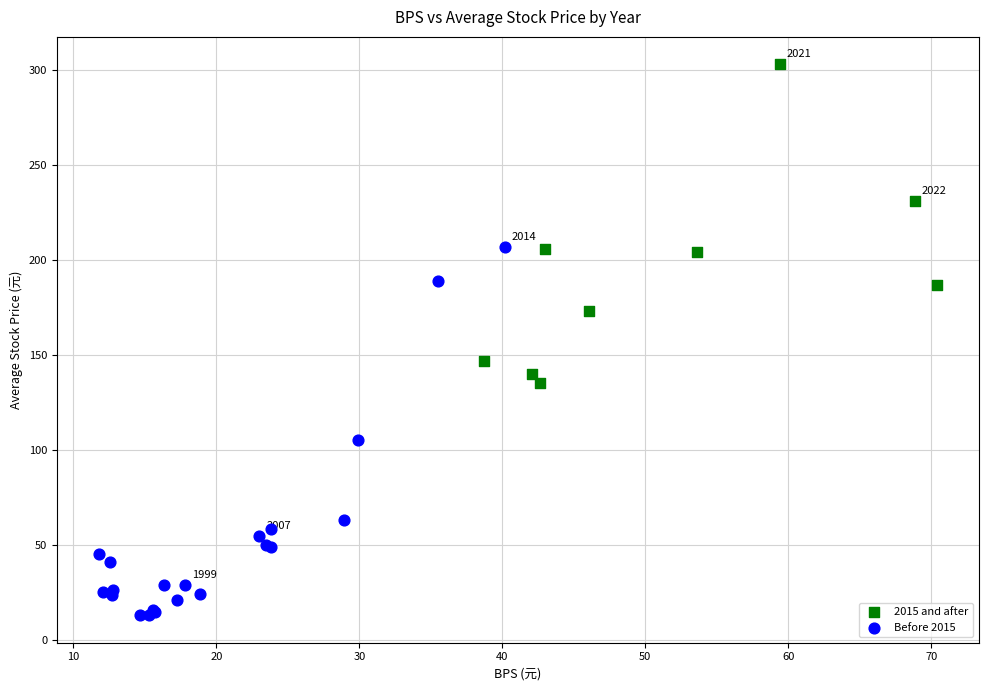

Which series reaches the maximum Y coordinate?

2015 and after